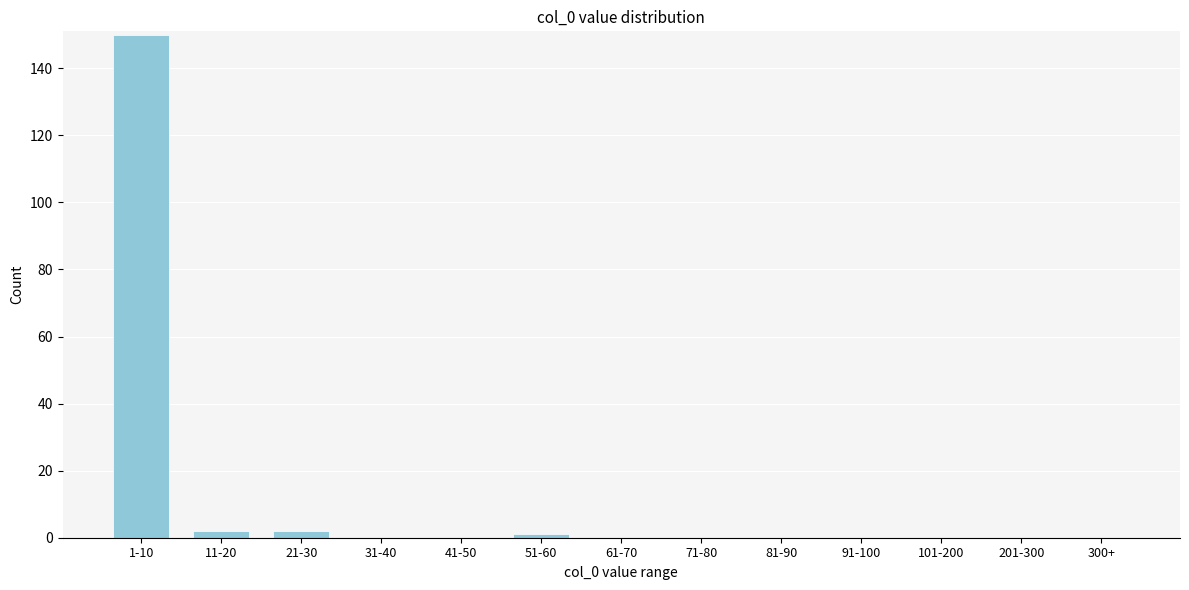

Reading left to right, extract all data points from this chart.

1-10=150	11-20=2	21-30=2	31-40=0	41-50=0	51-60=1	61-70=0	71-80=0	81-90=0	91-100=0	101-200=0	201-300=0	300+=0